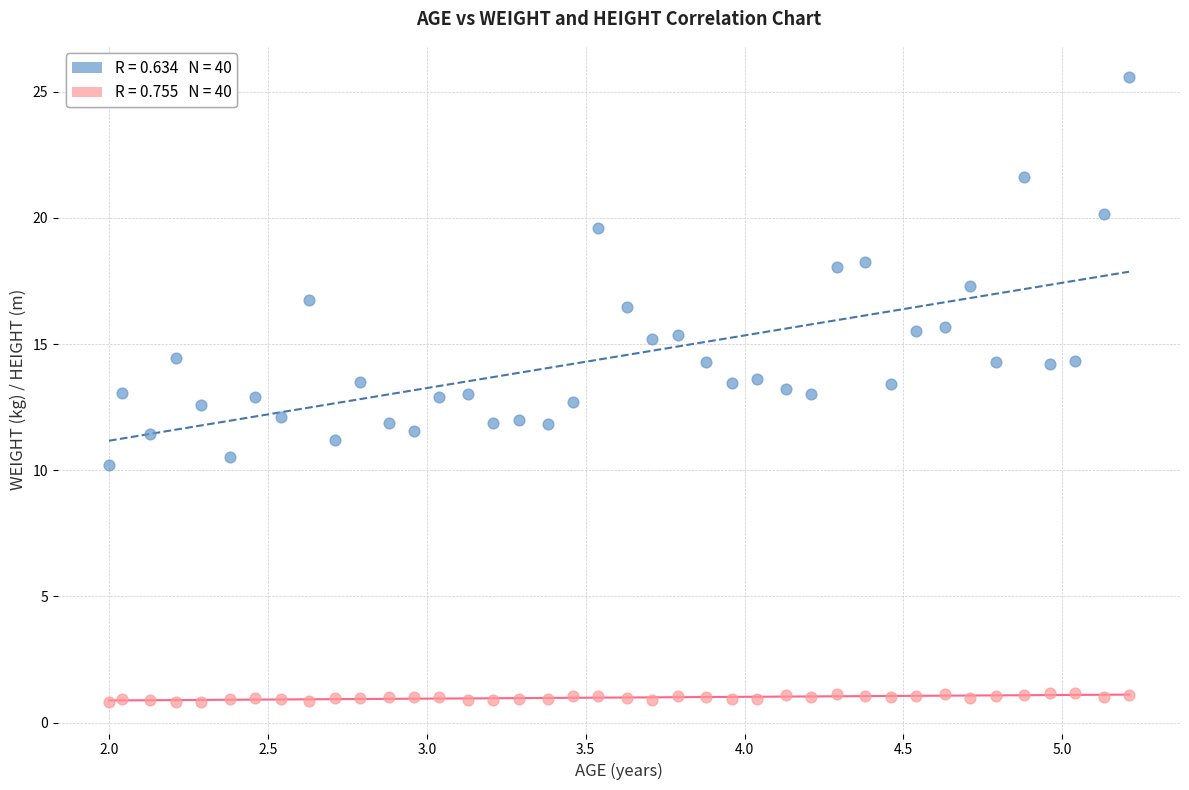

Across all data points, what is the range of X values (max minus min)?

3.2